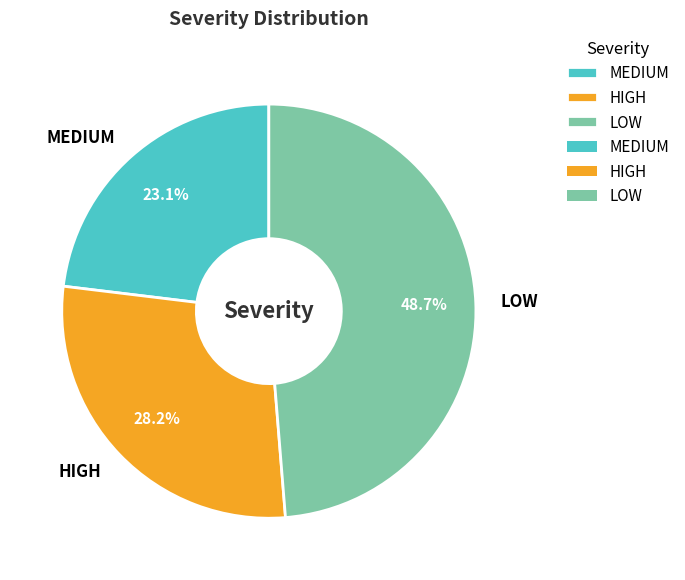

Does any single category account for the majority?

No